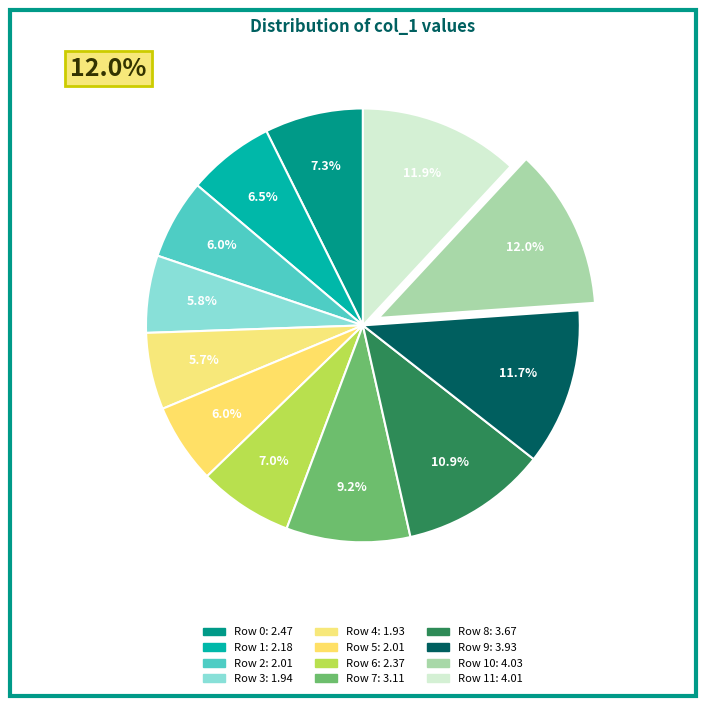

Rank the categories by value from lowest to highest.

Row 4, Row 3, Row 5, Row 2, Row 1, Row 6, Row 0, Row 7, Row 8, Row 9, Row 11, Row 10